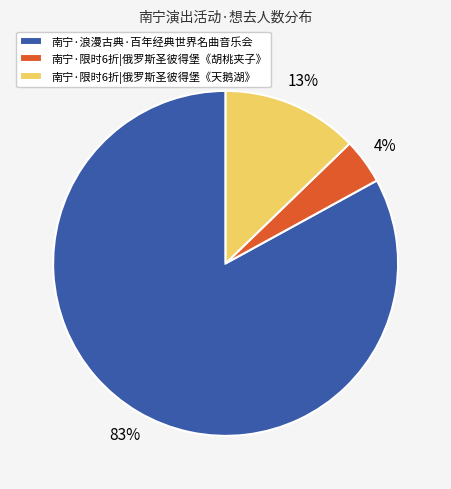

How many slices are in this pie chart?

3